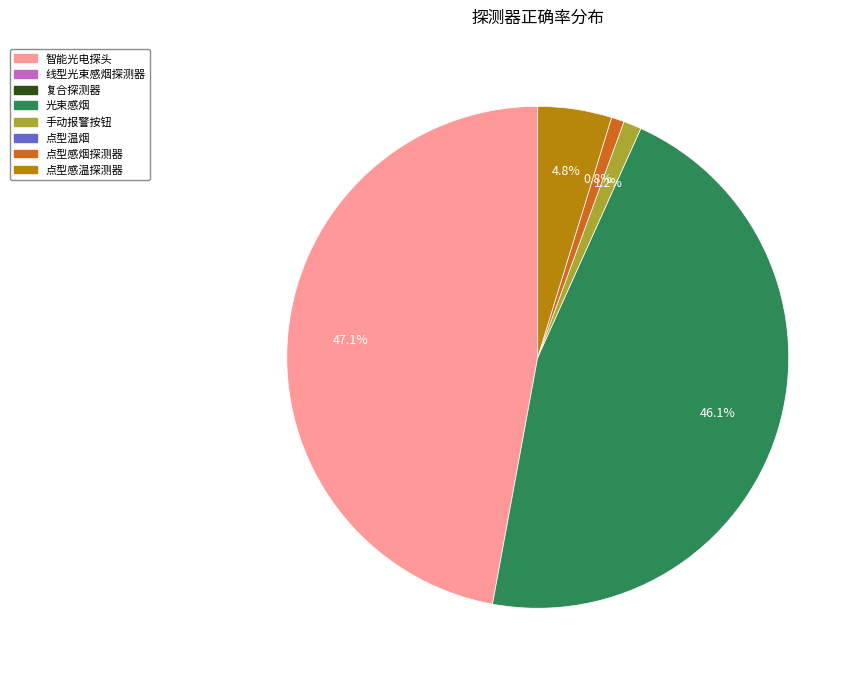

Is there a majority slice in this chart?

No